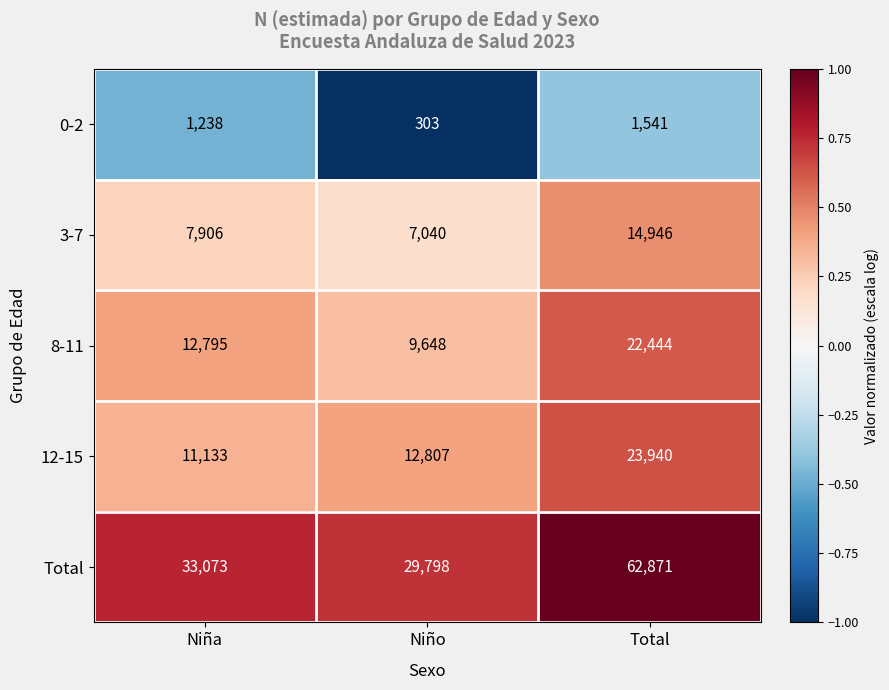

What is the total value across all series at Niño?

59596